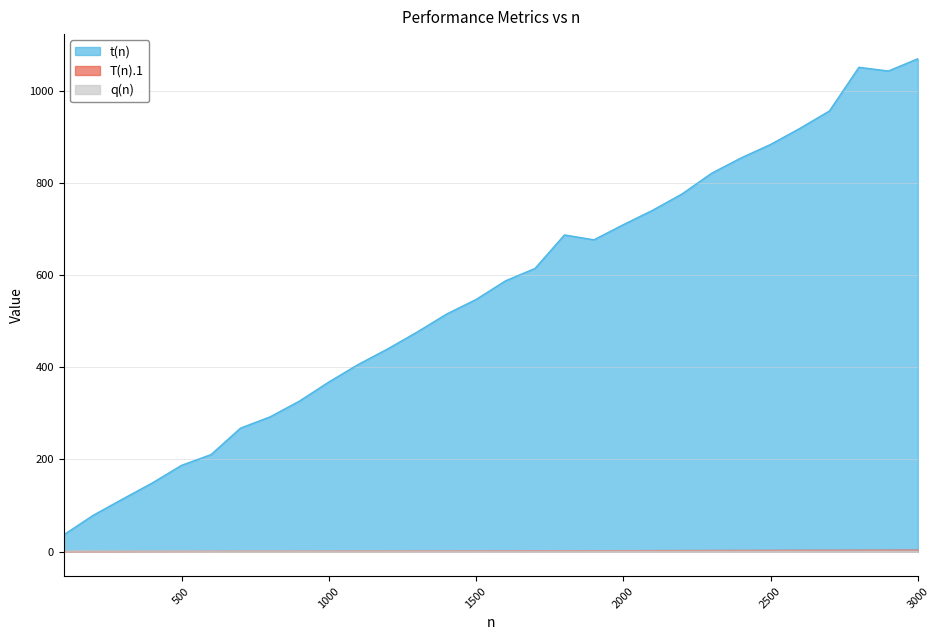

At which label is t(n) closest to 553?

1500